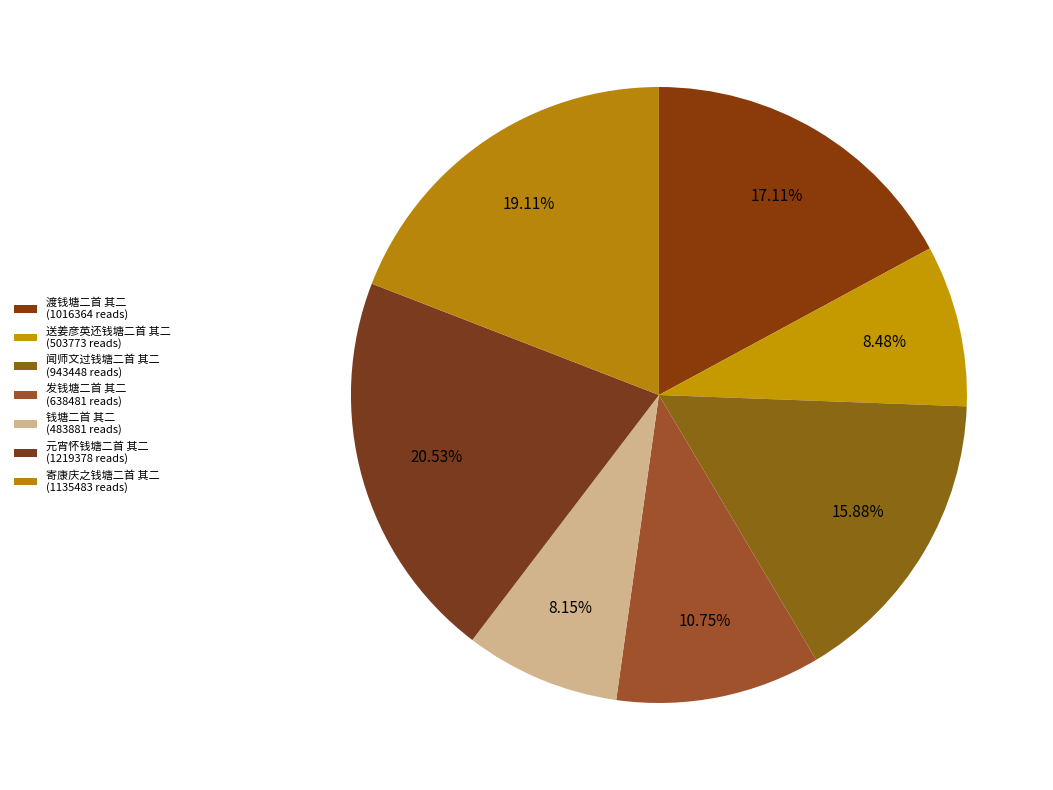

Is it true that 元宵怀钱塘二首 其二 is 35% of the pie?

False